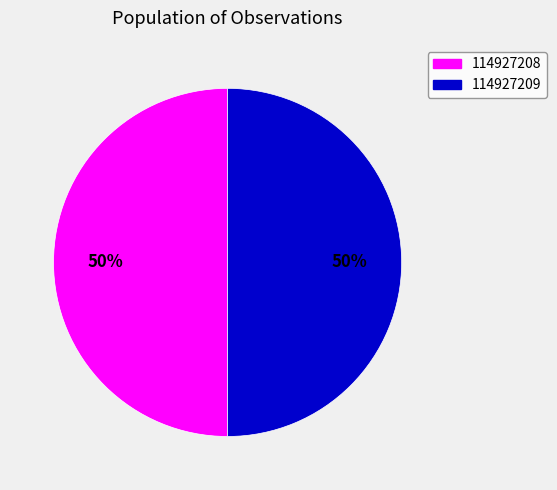

To the nearest percent, what portion does 114927209 represent?

50%